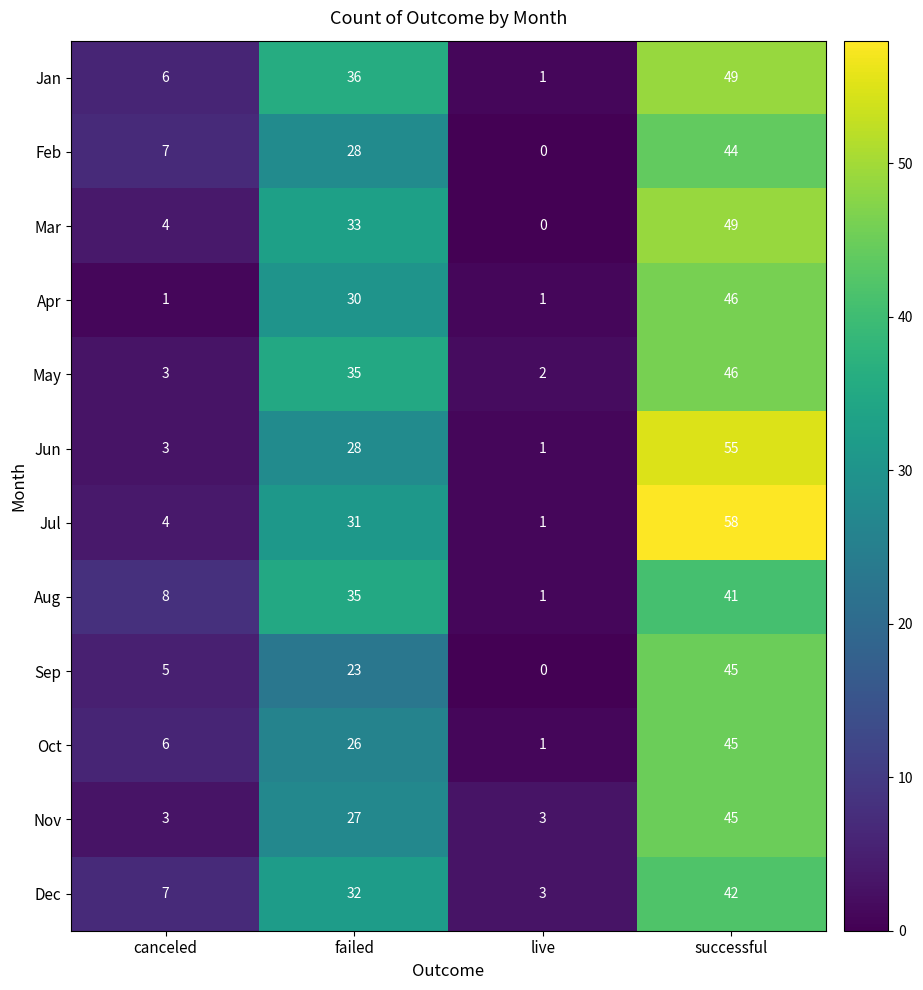

Between live and successful, which series saw the biggest shift?

Jul